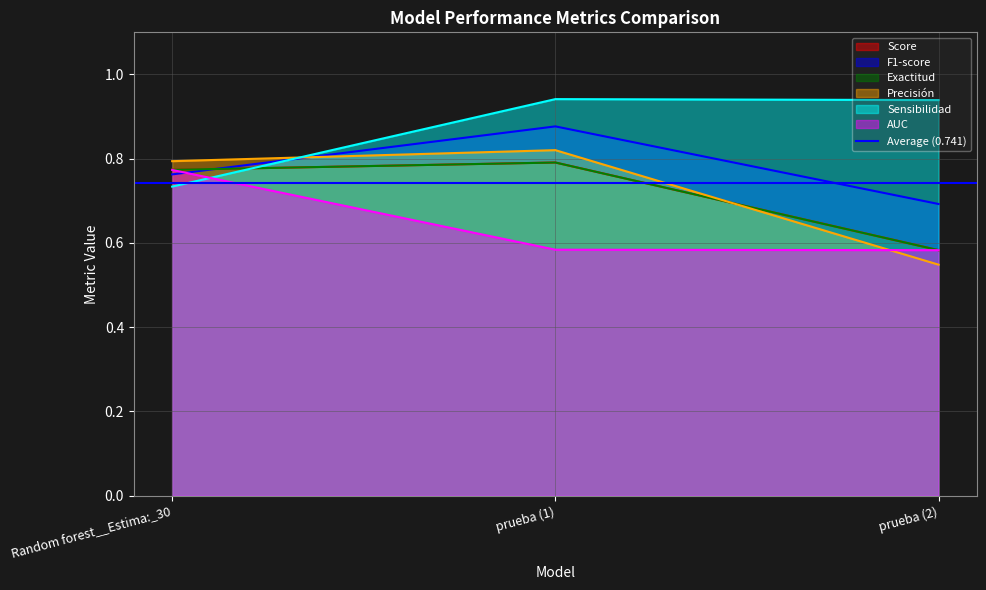

At which label does Exactitud reach its peak?

prueba (1)